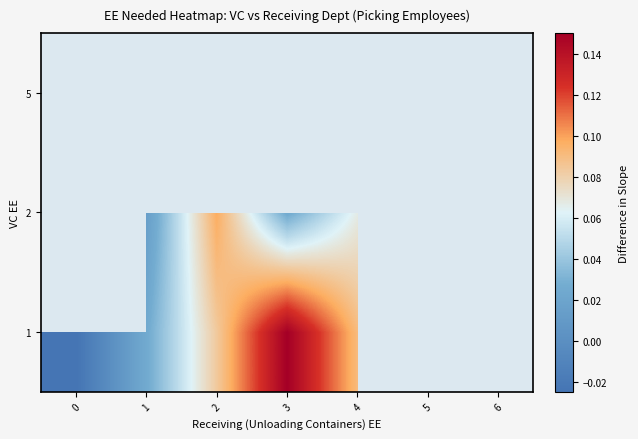

Count the number of categories in the chart.

7